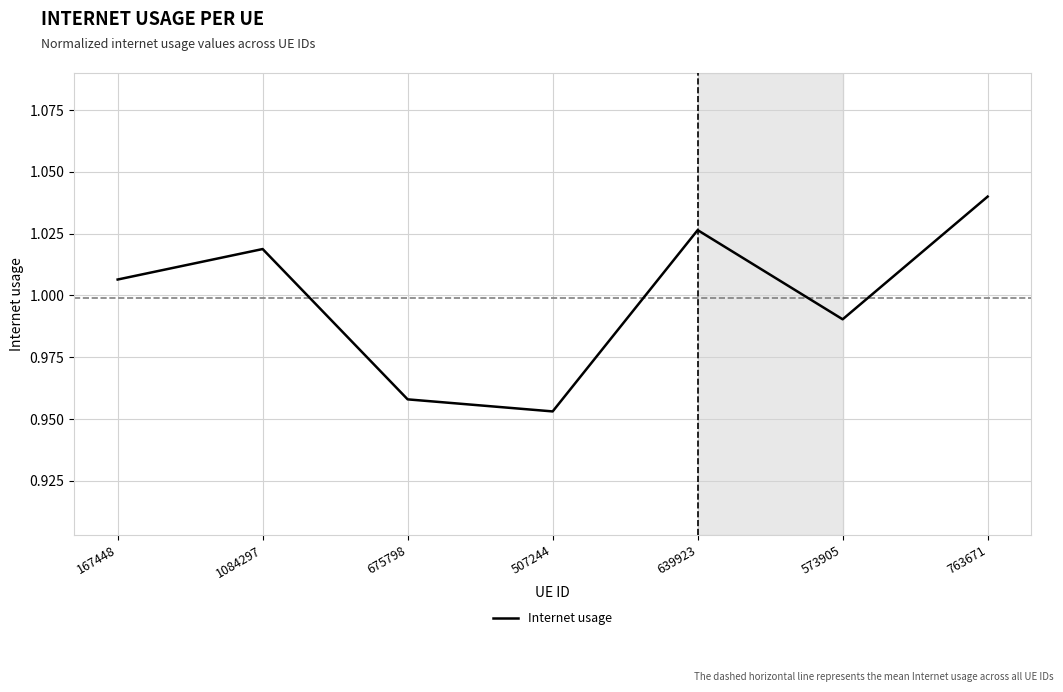

What position from the left is 507244?

4